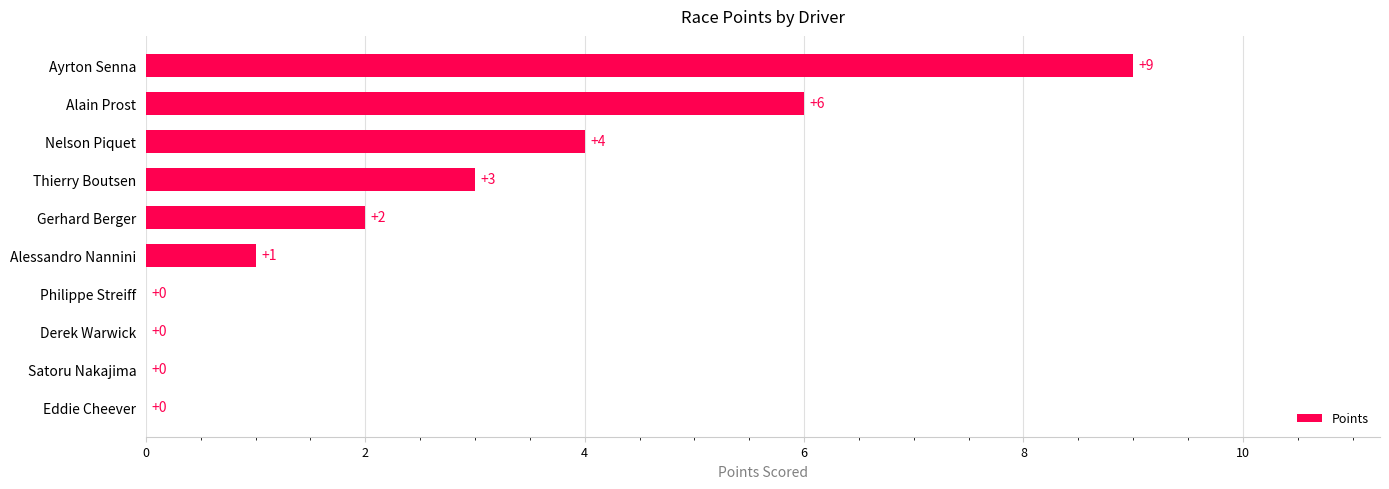

How many values are above zero?

6